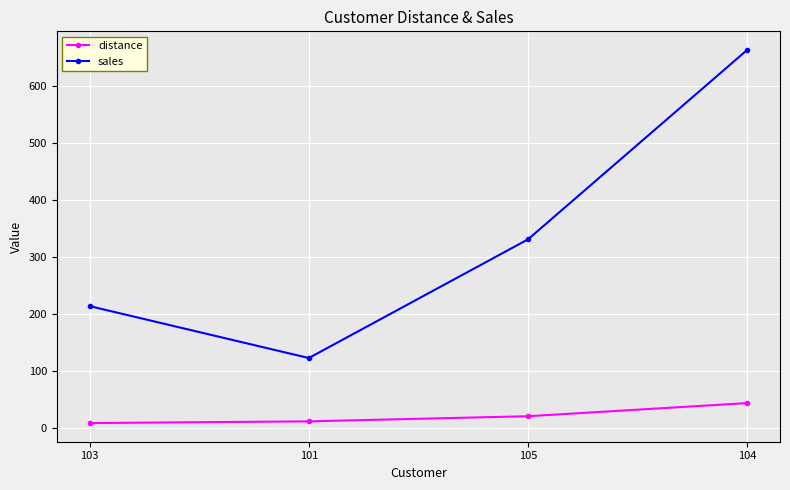

At which category is the sum across all series the highest?

104